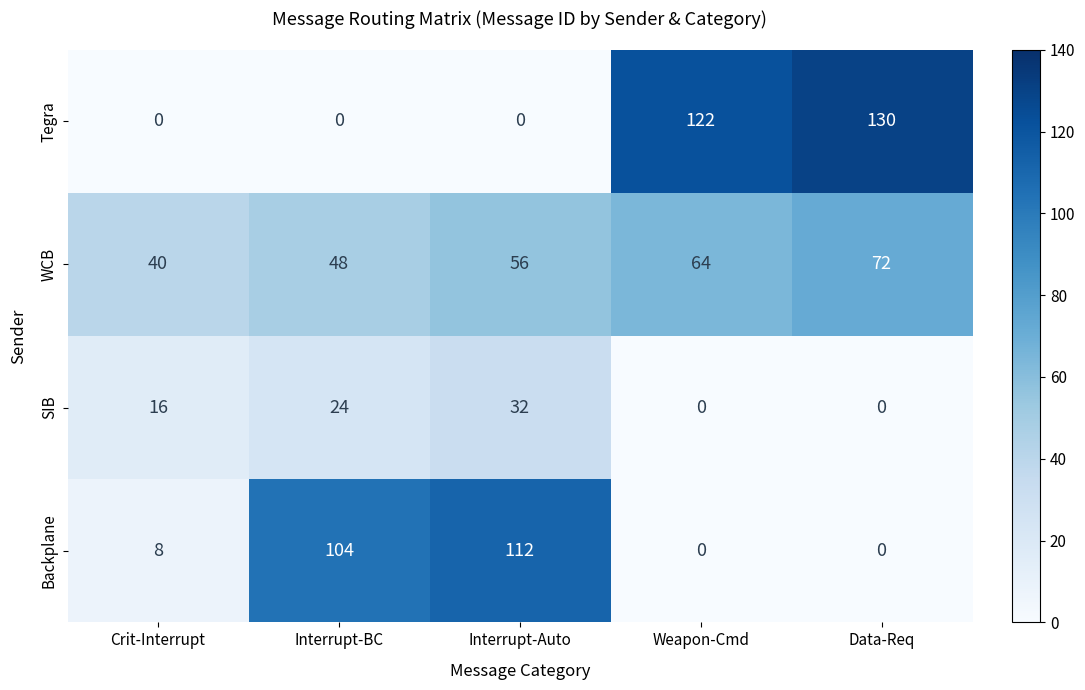

Which category has the highest value across all series?

Data-Req